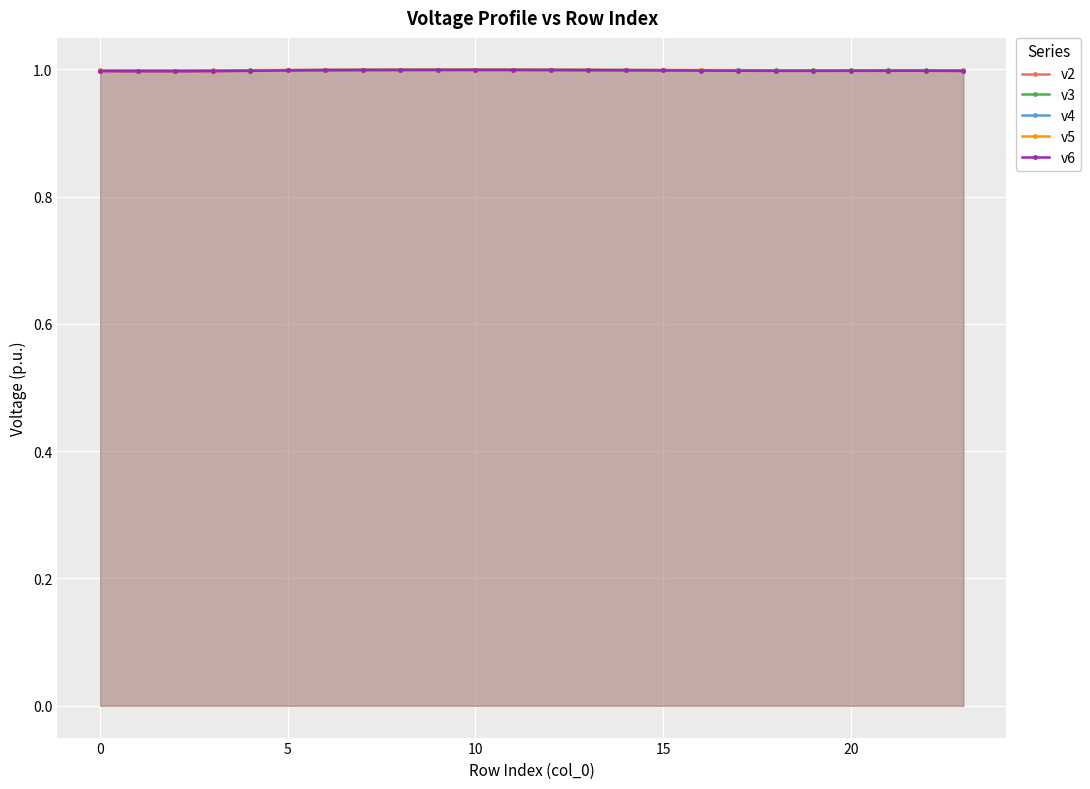

How many lines are shown in the chart?

5